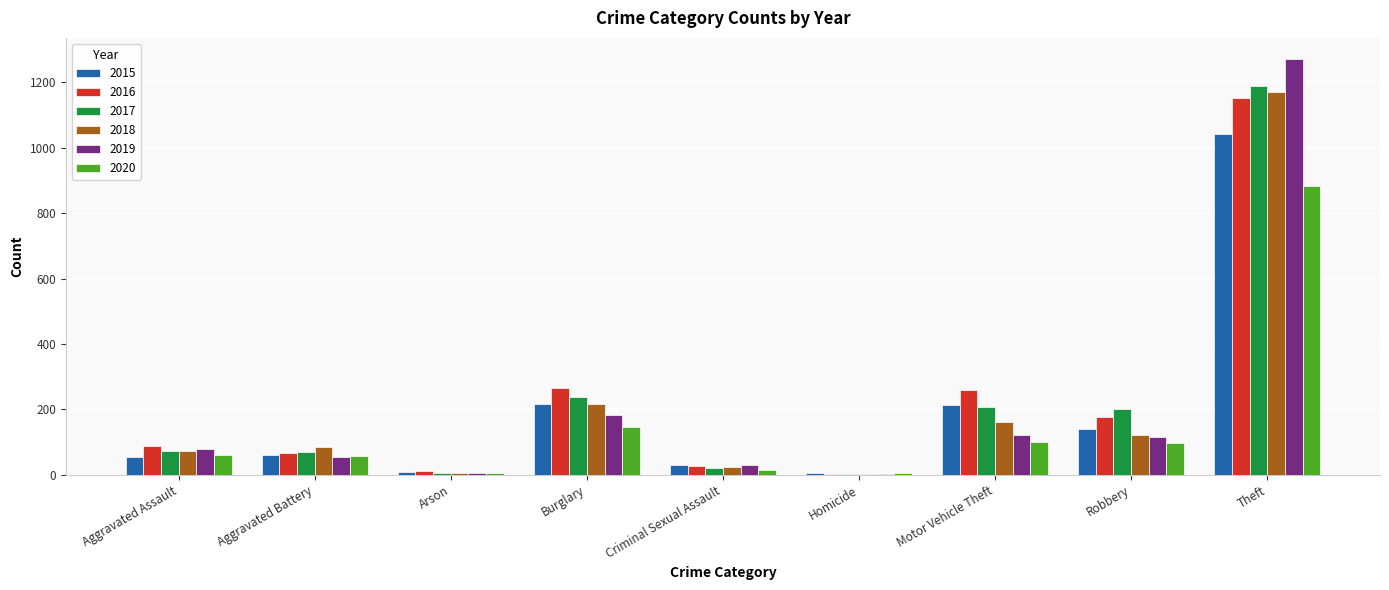

Which category has the highest value across all series?

Theft